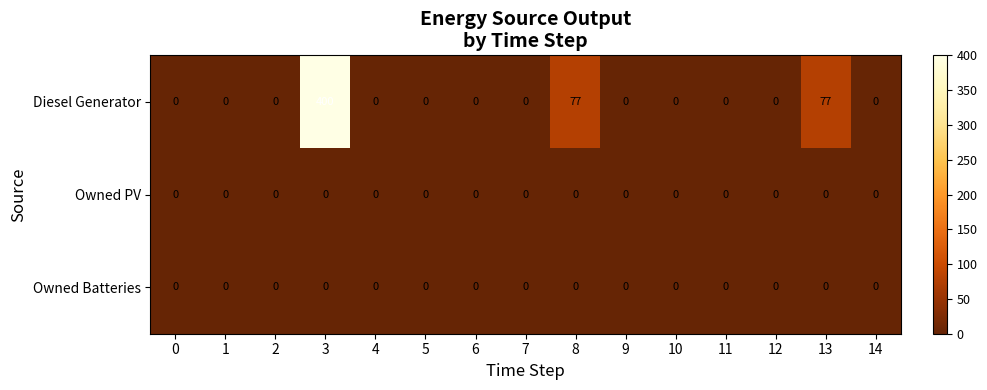

What is the difference between the maximum and second lowest values in the Diesel Generator series?

400